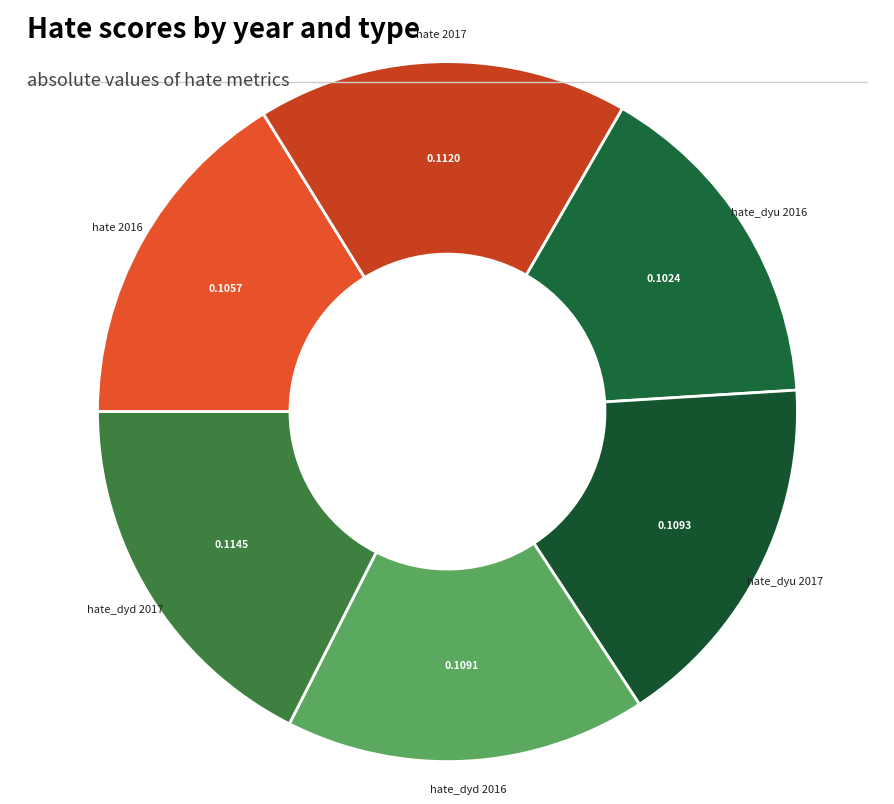

How many segments does this pie chart have?

6